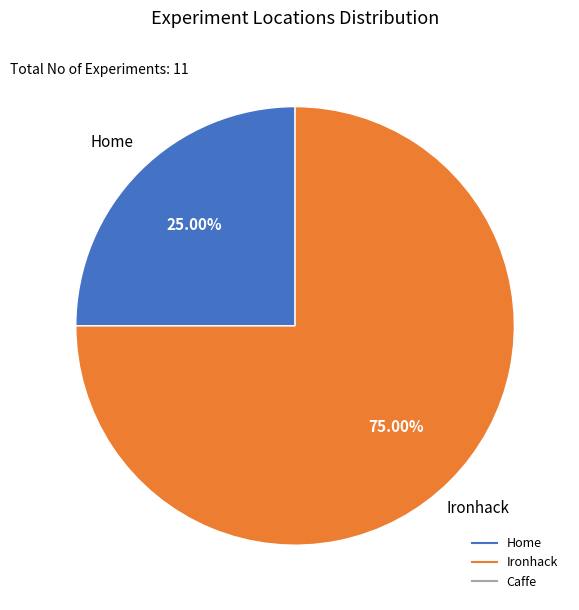

Is there any slice that represents more than half of the pie?

Yes